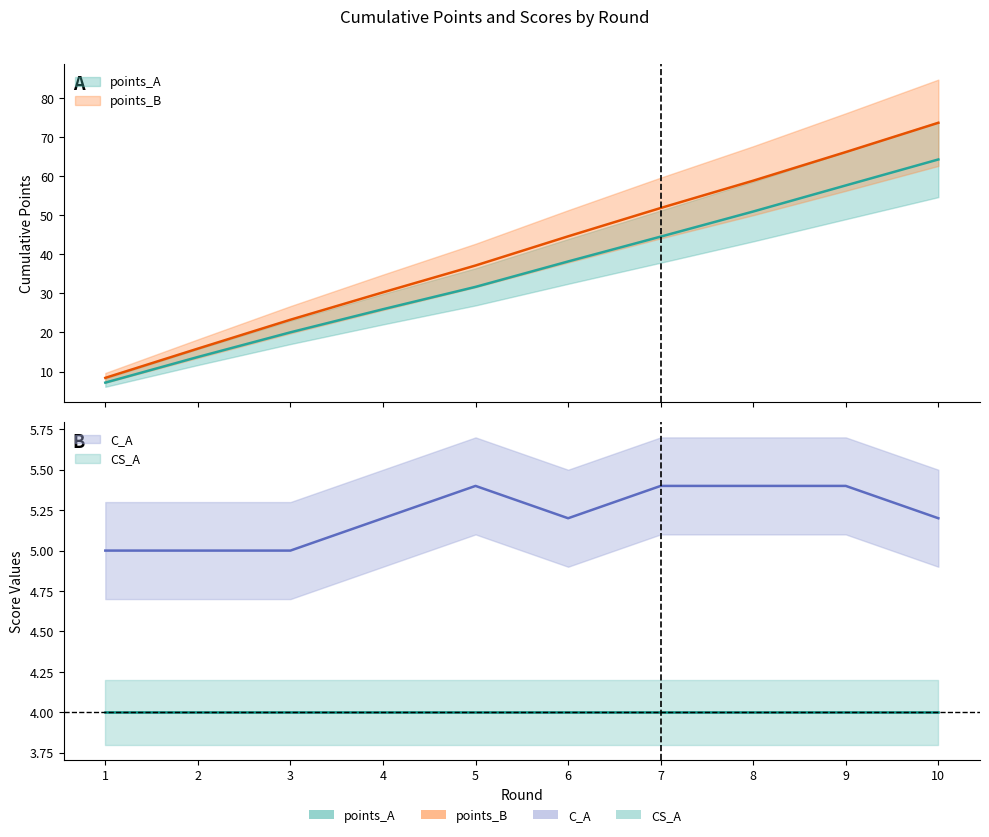

What is the sum of all points_A values?

354.1